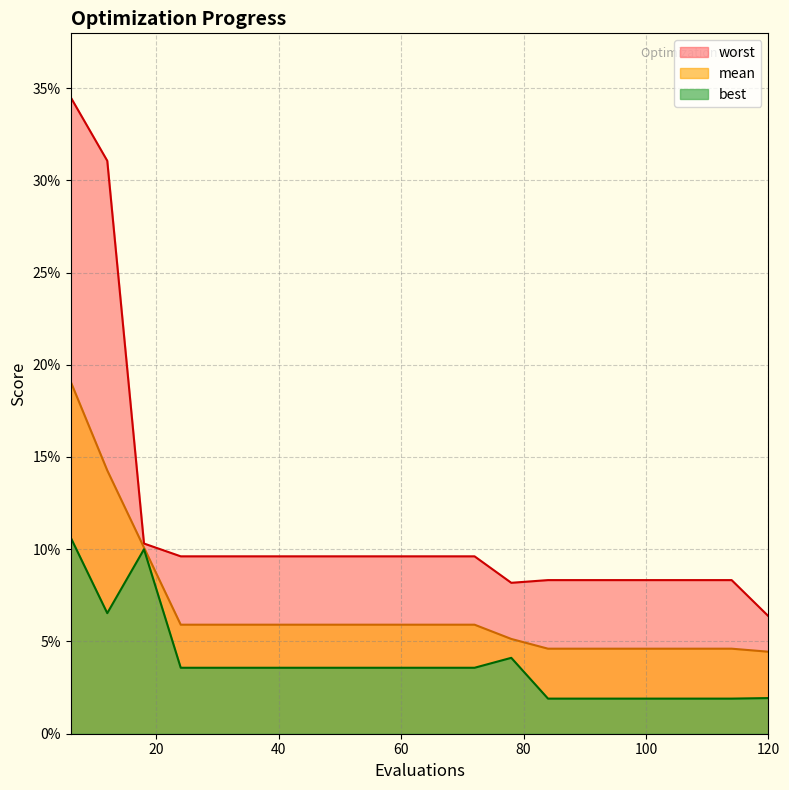

Which has a higher value, 18 or 96?

18